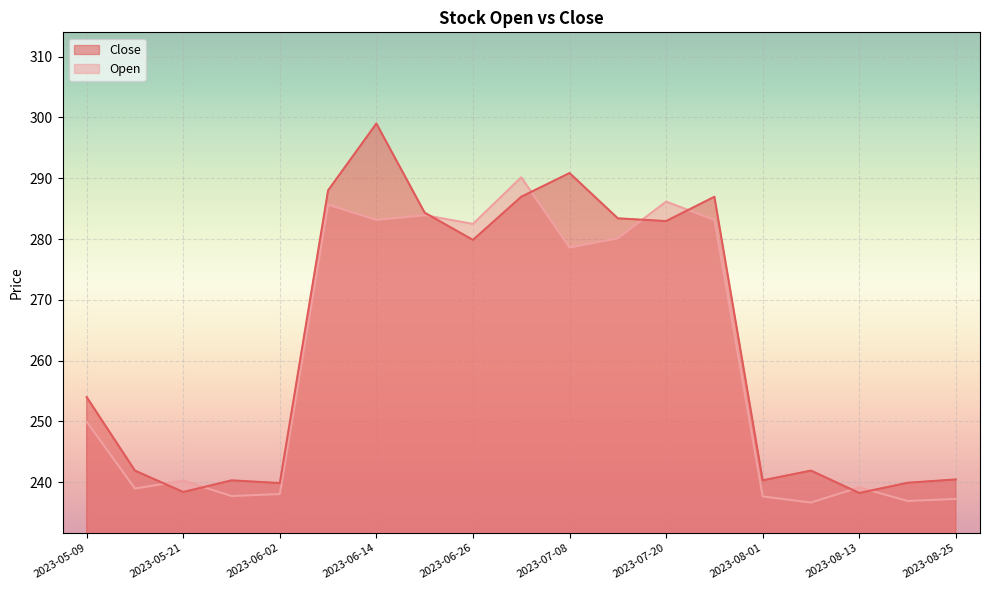

True or false: Open has a value of 389.9 at 2023-05-27.

False